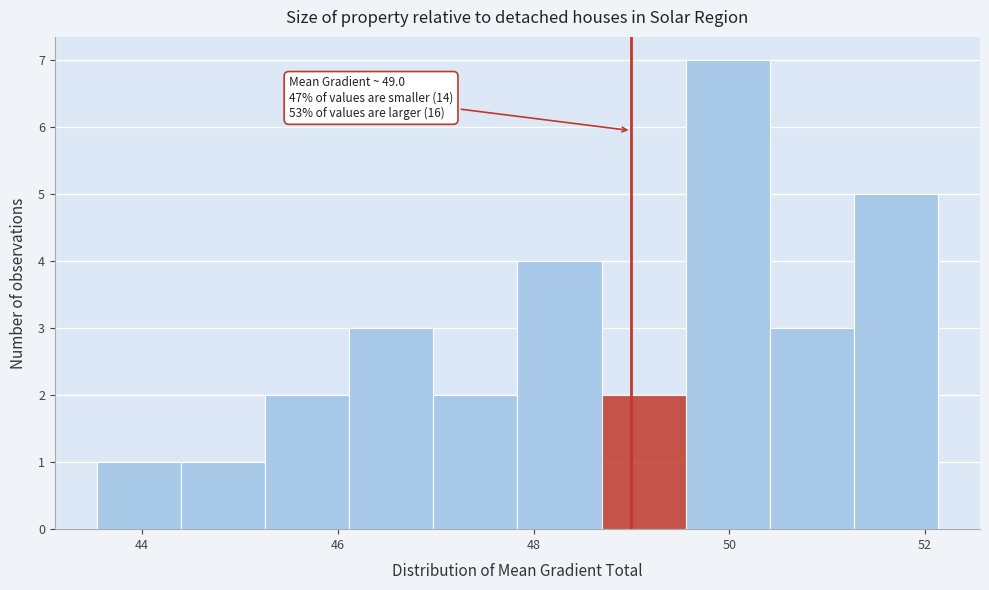

Over which range of the x-axis is the bar tallest?

49.6 to 50.4